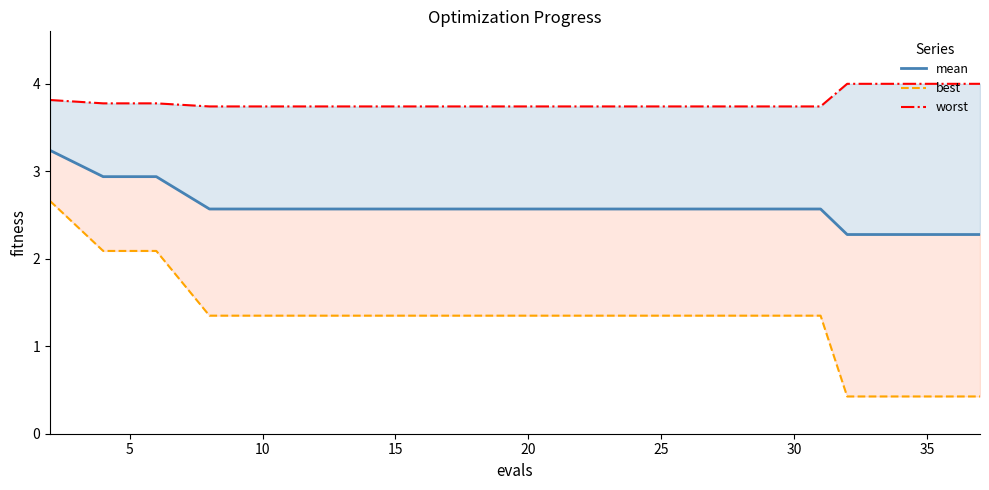

The worst series shows 3.7 at 25. True or false?

True